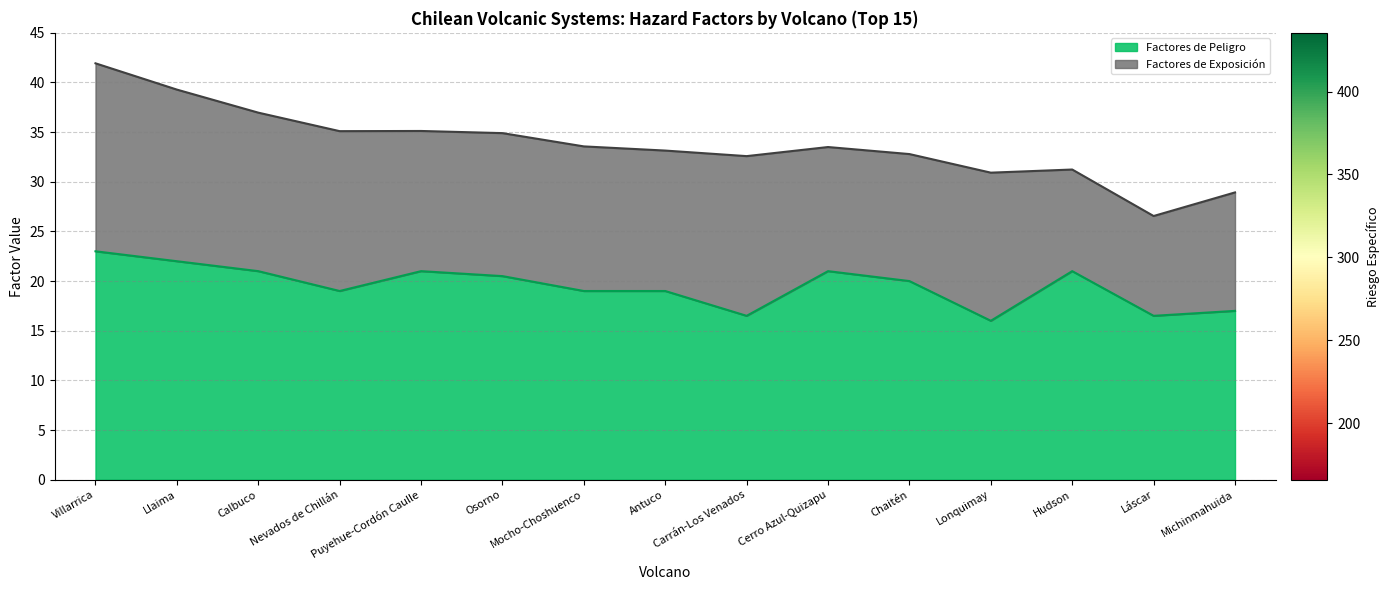

What position from the right is Láscar?

2